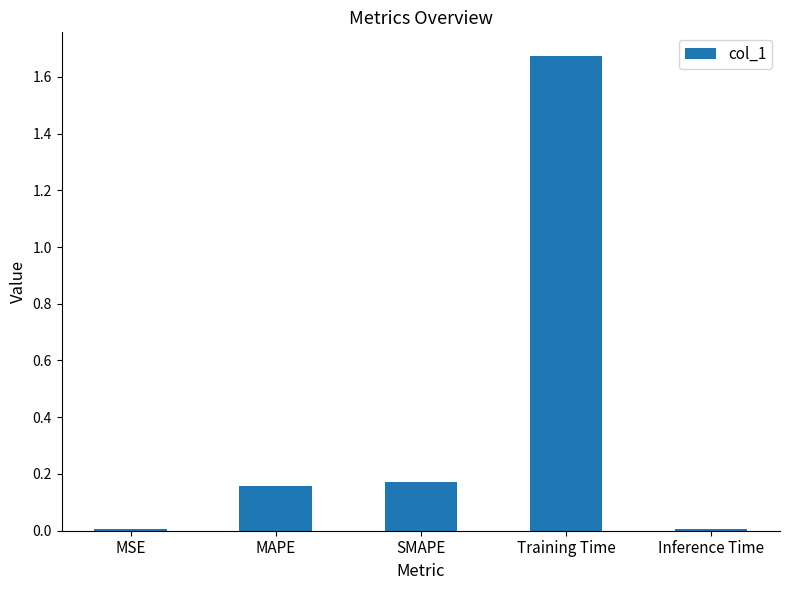

Which label corresponds to the largest value in the chart?

Training Time